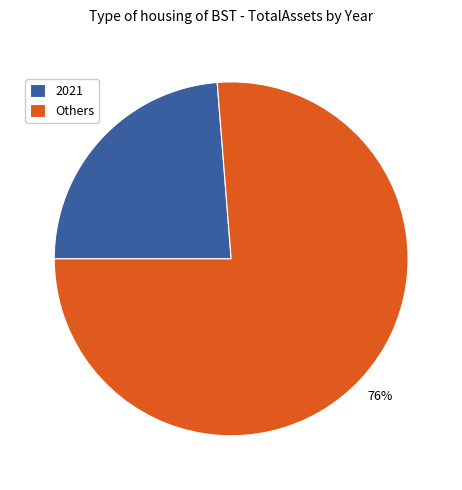

The Others slice represents 76% of the pie. True or false?

True